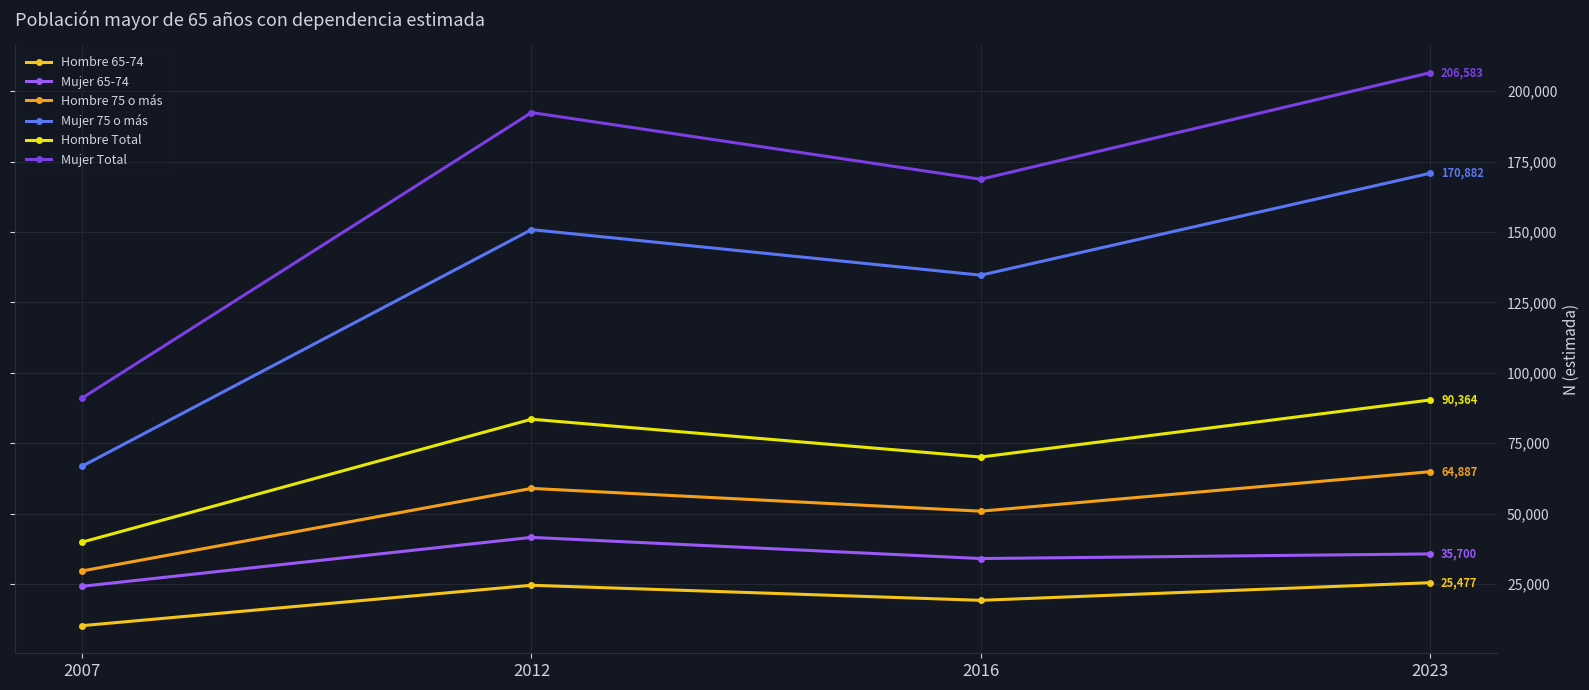

Which series changed the most between 2007 and 2016?

Mujer Total